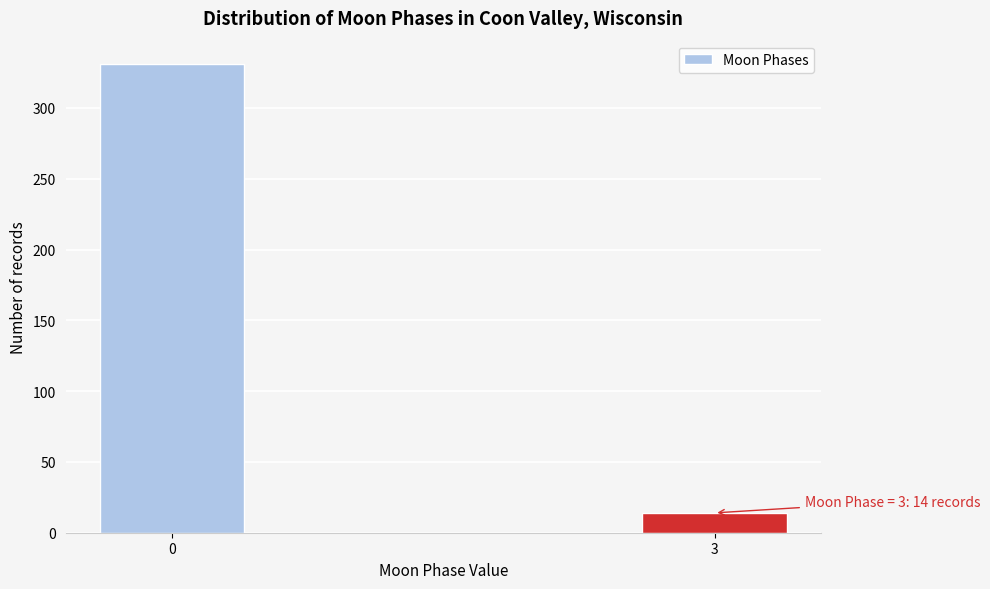

Reading left to right, what are all the values shown in this chart?

331	14